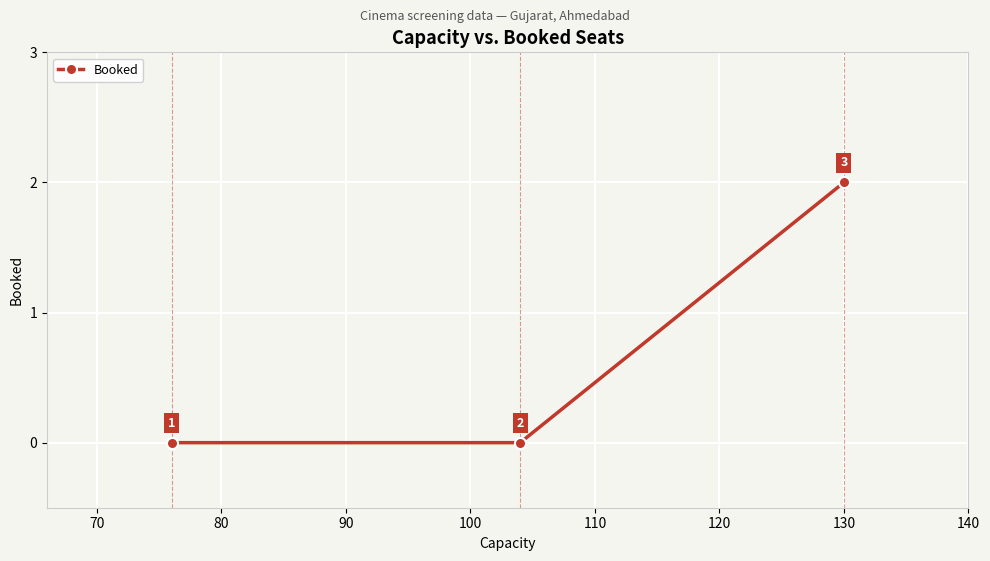

What is the value of the 3rd point from the left?

2